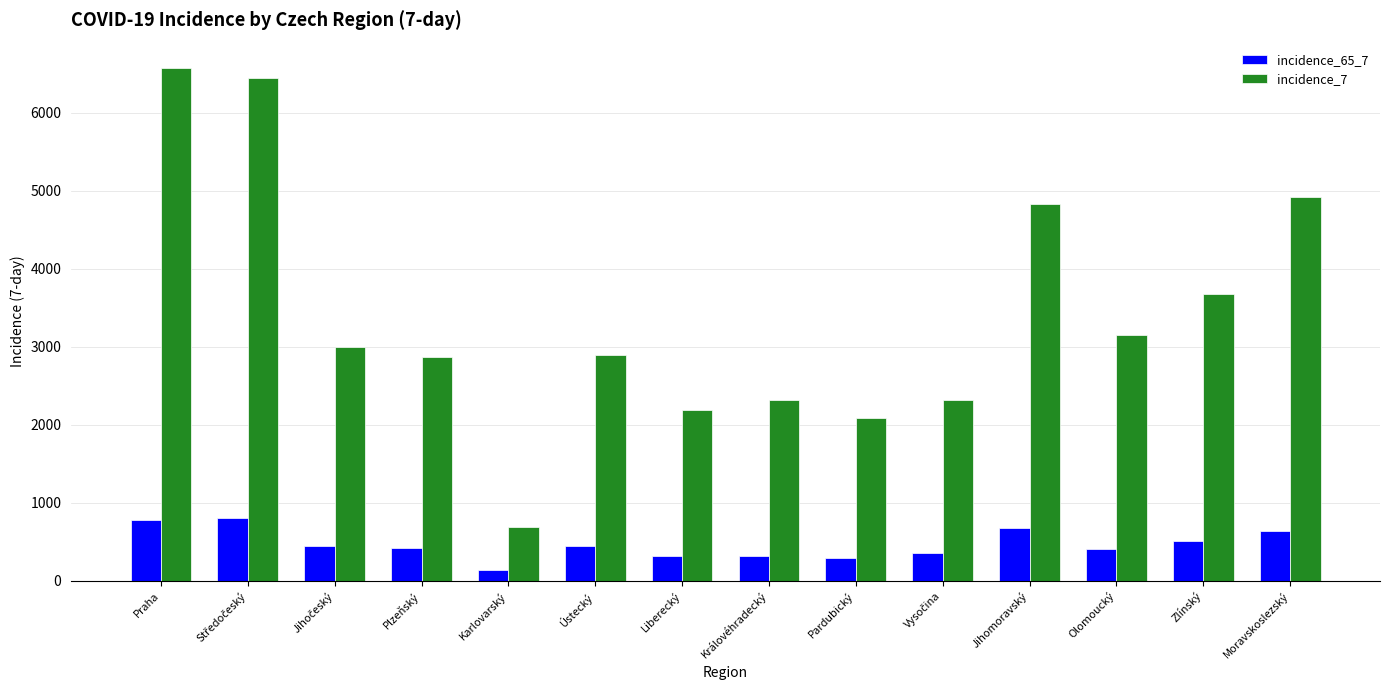

How many data points does each series have?

14